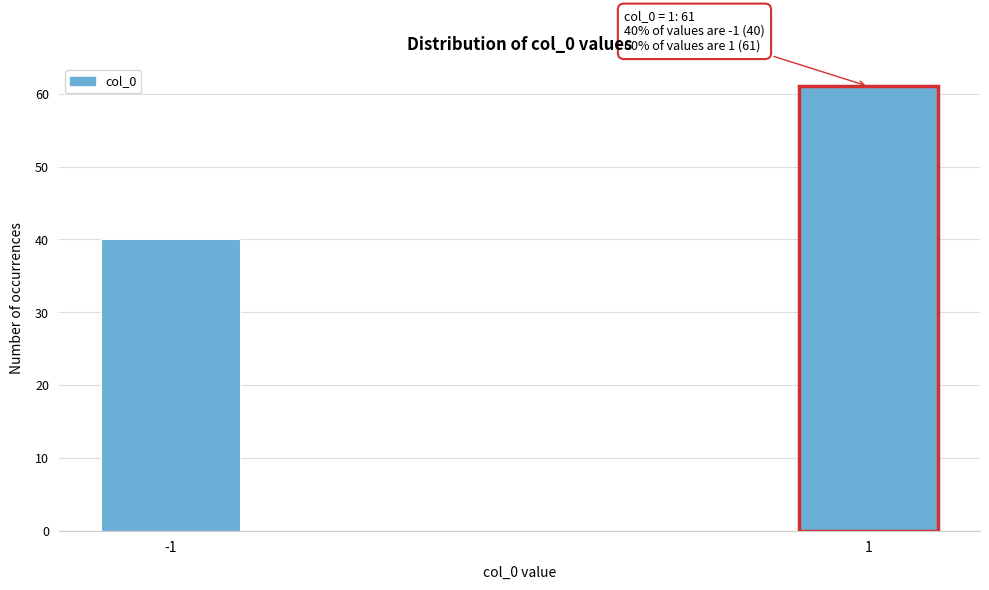

Reading left to right, what are all the values shown in this chart?

40	61